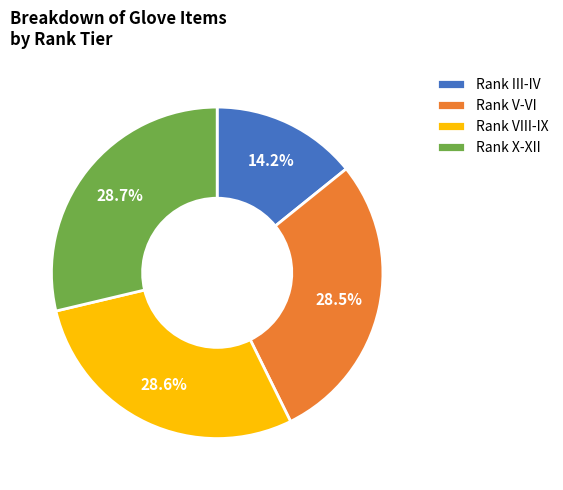

Does Rank VIII-IX account for over 50% of the chart?

No